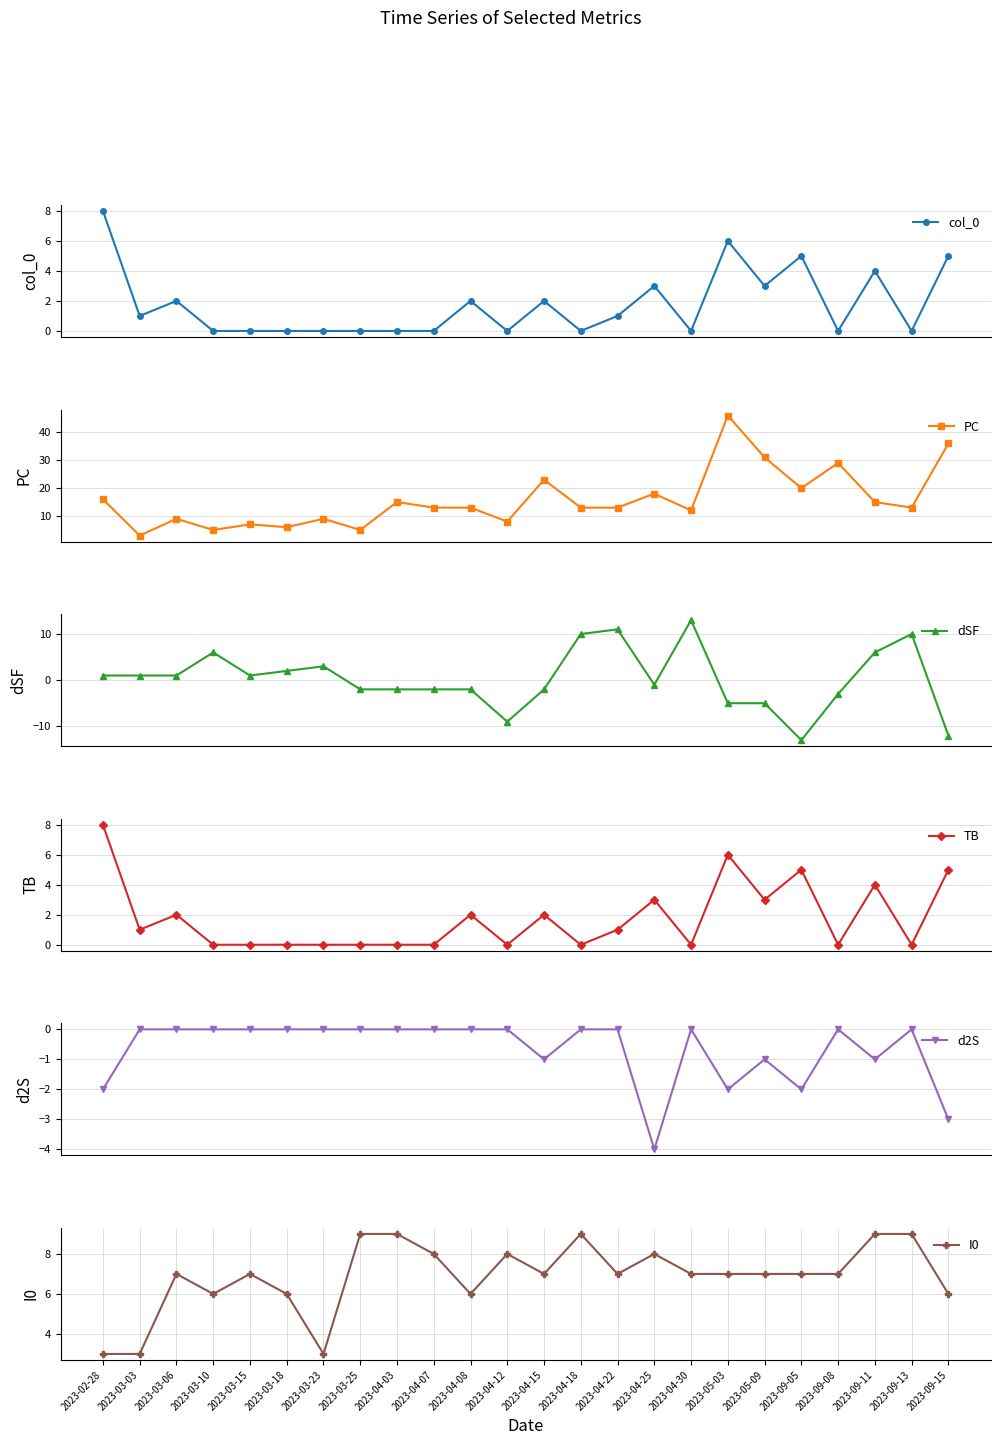

What is the greatest value displayed?

46